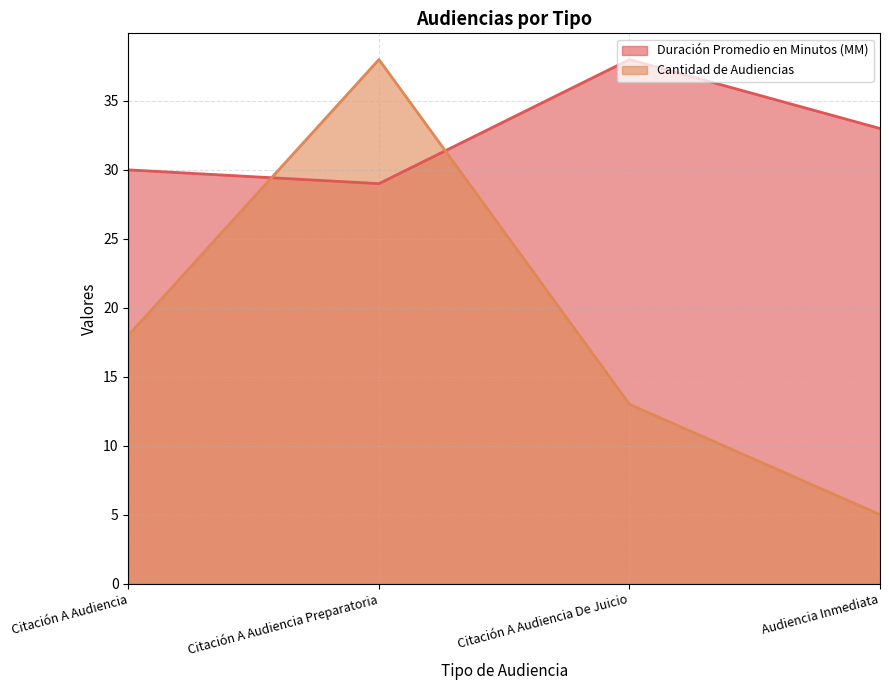

Reading right to left, what are all the values shown in this chart?

Duración Promedio en Minutos (MM): 33	38	29	30
Cantidad de Audiencias: 5	13	38	18